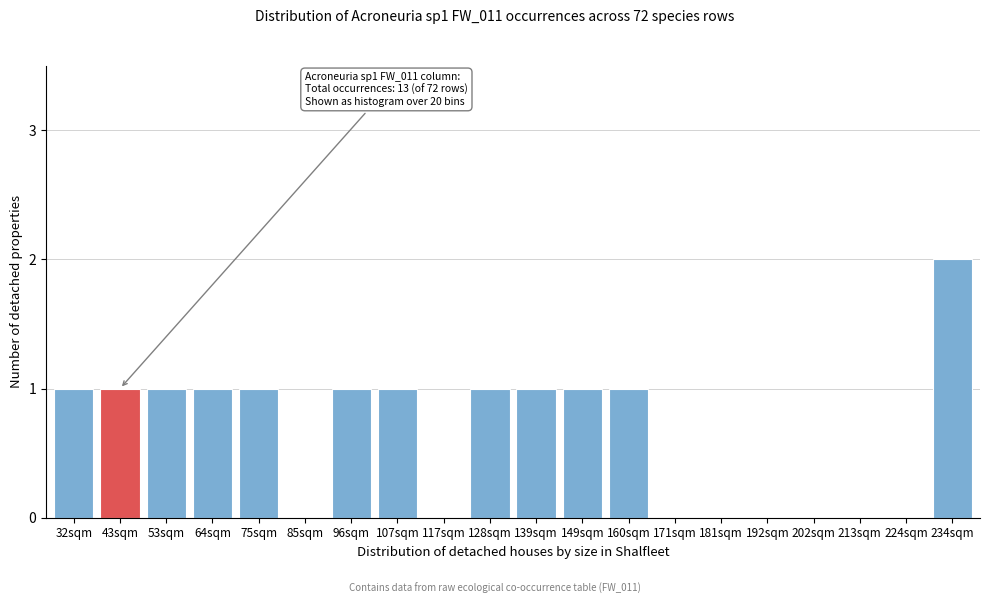

Reading left to right, transcribe all the data shown in this chart.

32sqm=1	43sqm=1	53sqm=1	64sqm=1	75sqm=1	85sqm=0	96sqm=1	107sqm=1	117sqm=0	128sqm=1	139sqm=1	149sqm=1	160sqm=1	171sqm=0	181sqm=0	192sqm=0	202sqm=0	213sqm=0	224sqm=0	234sqm=2